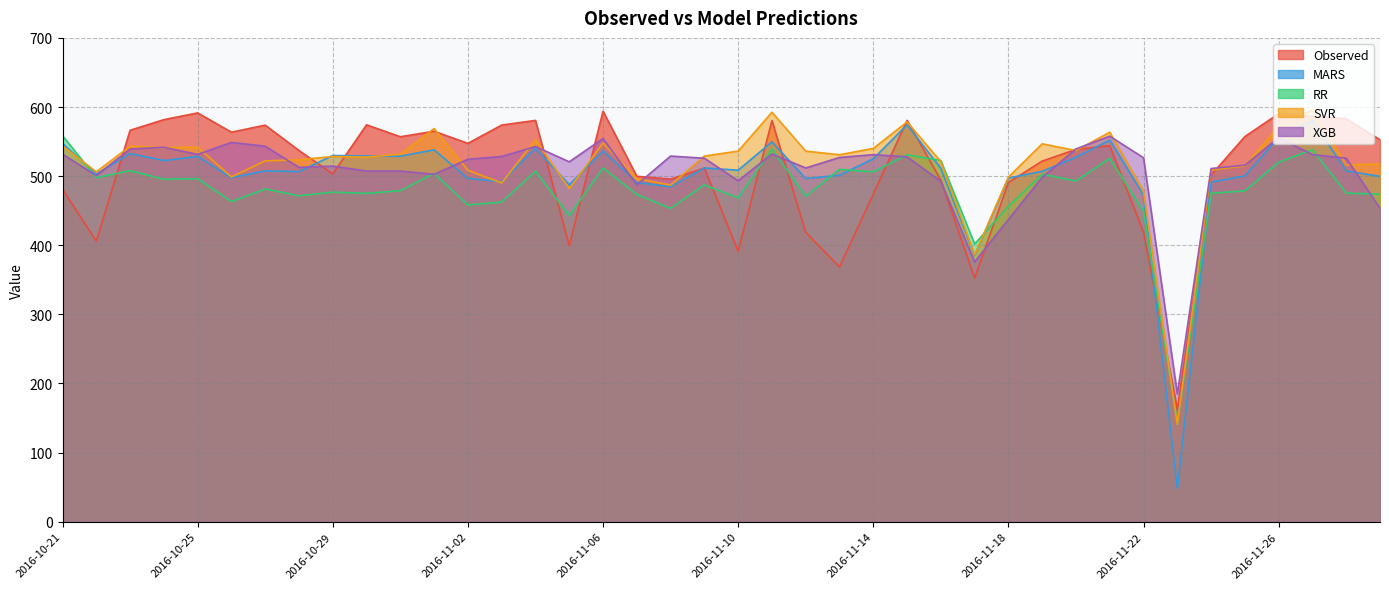

What is the sum of the MARS values at 2016-10-21 and 2016-10-22?

1050.3